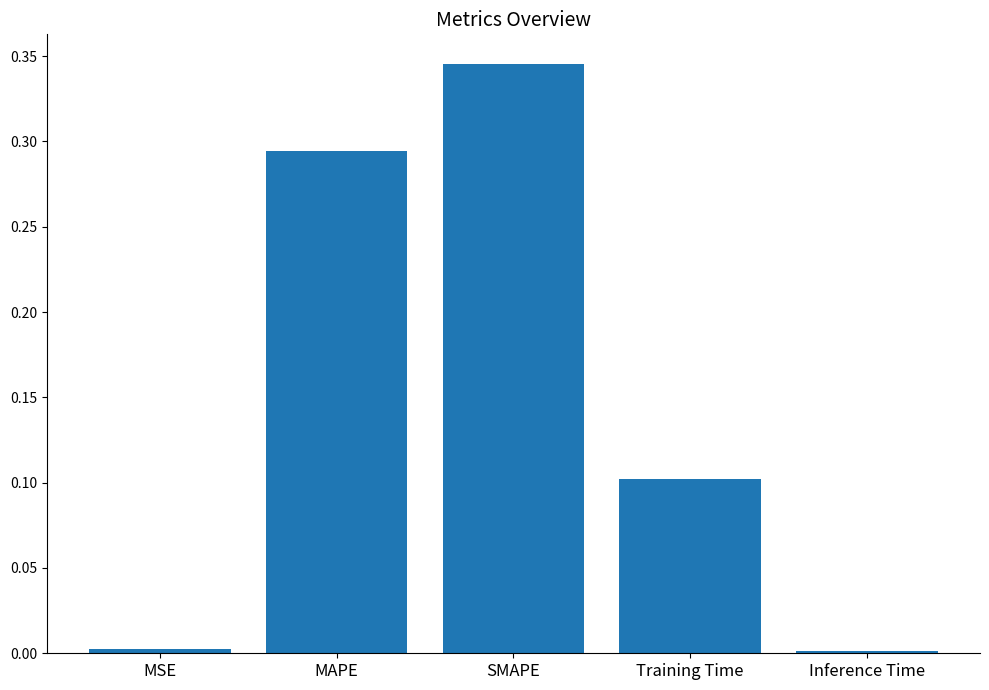

At which category does the chart reach its peak across all series?

SMAPE